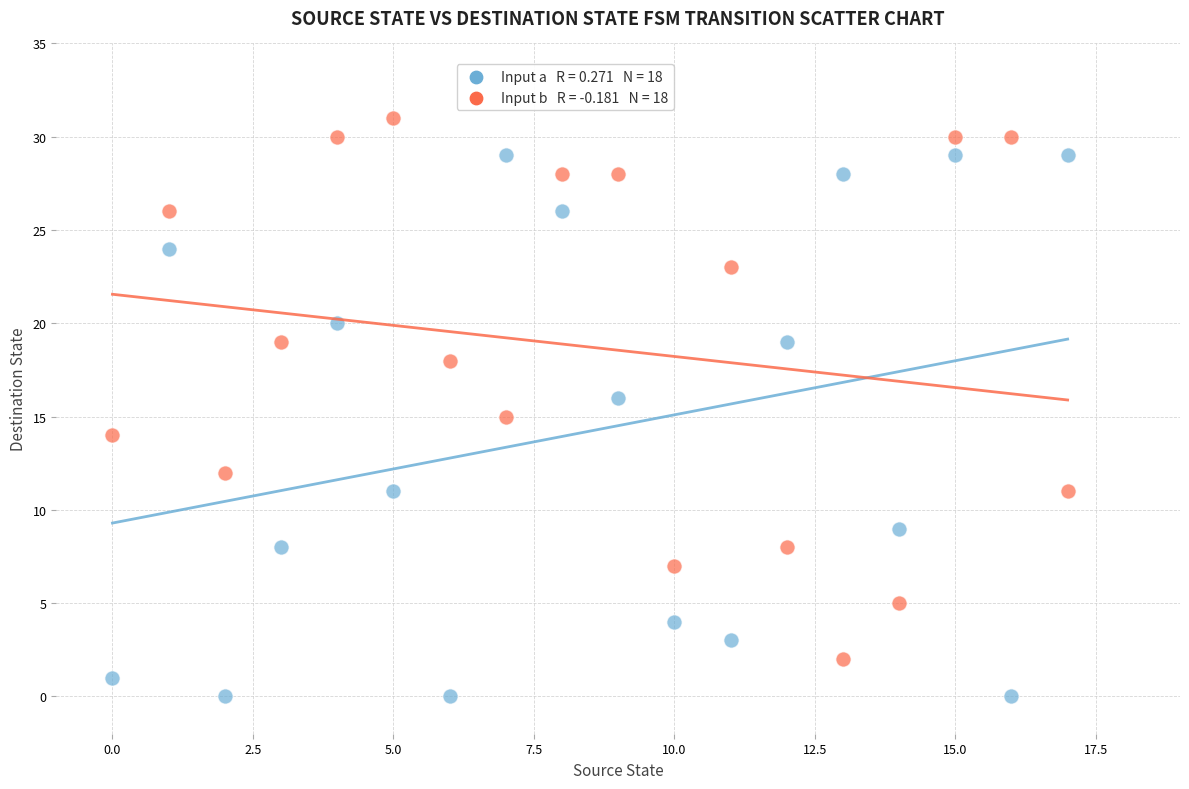

Across all data points, what is the range of Y values (max minus min)?

31